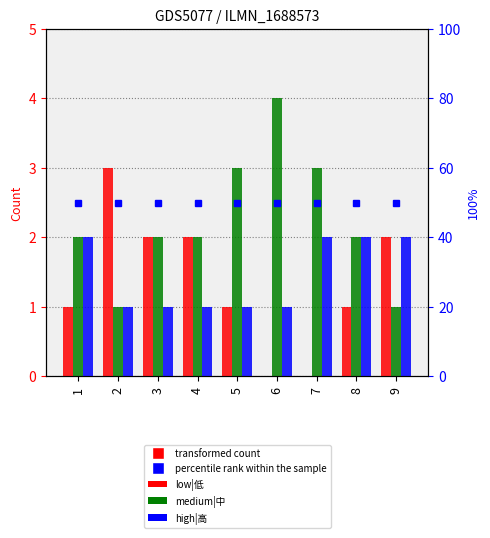

Rank the categories by high|高 value from lowest to highest.

2, 3, 4, 5, 6, 1, 7, 8, 9